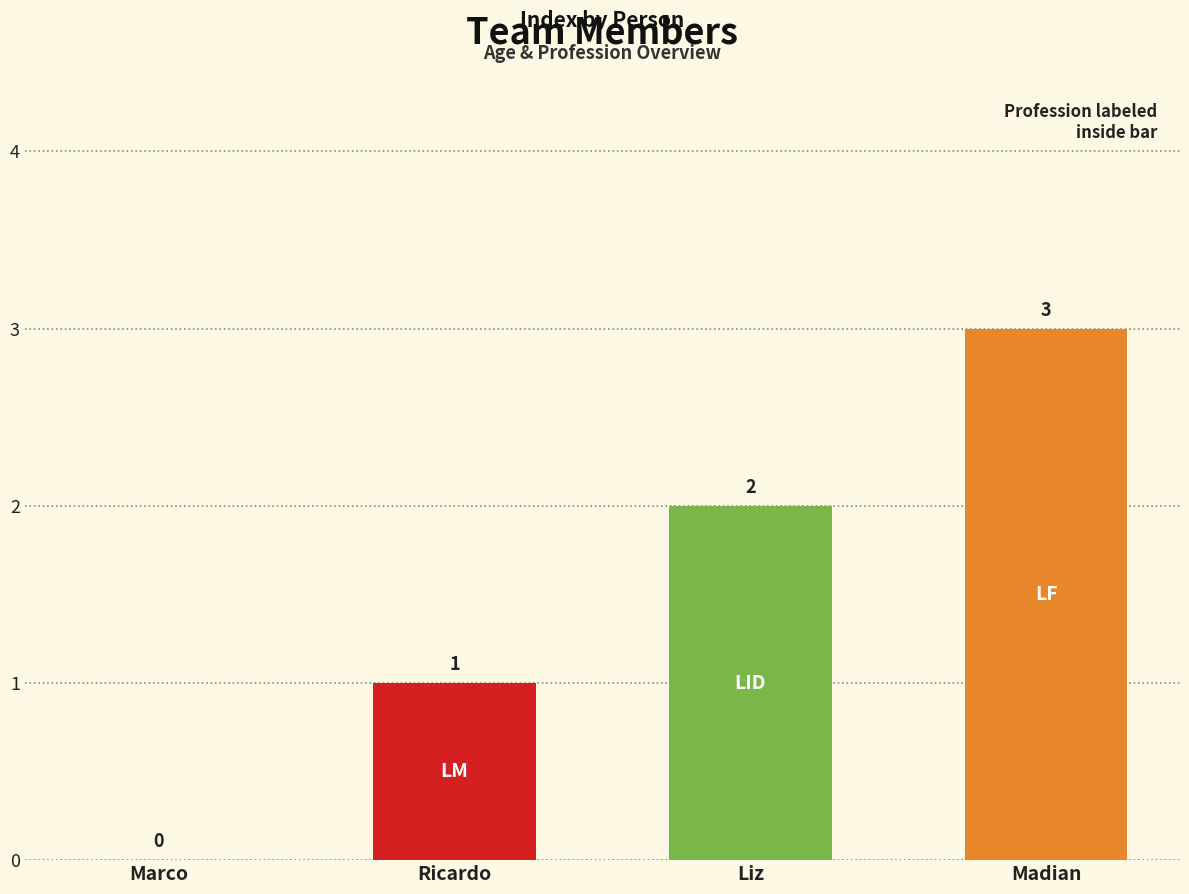

Are the bars grouped side by side (vs. stacked)?

No